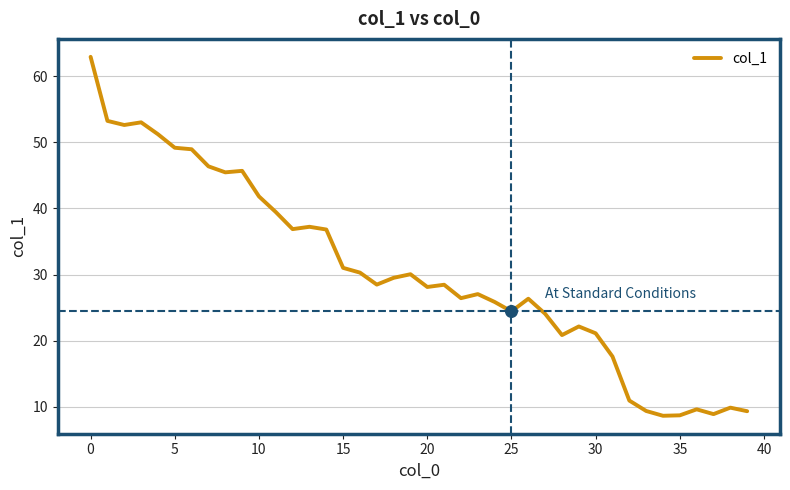

What is the greatest value displayed?

62.9